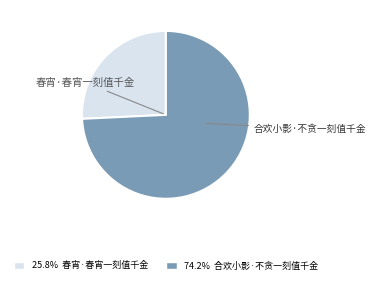

Approximately how many times larger is the value at 合欢小影·不贪一刻值千金 compared to 春宵·春宵一刻值千金?

2.9